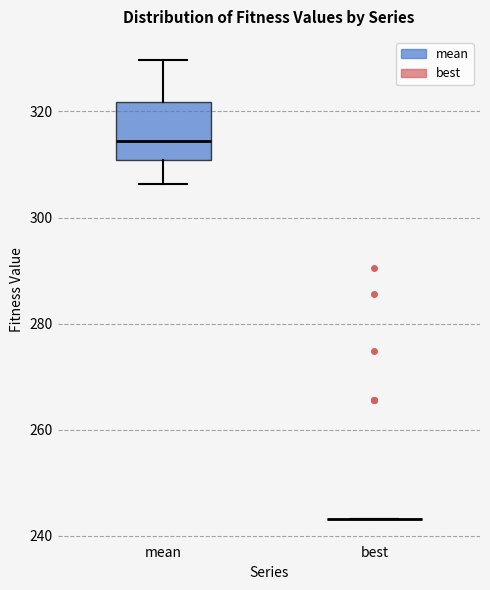

Reading left to right, transcribe this box plot: for each box, give where its median line is, the range the box spans, and where its two whiskers end, as read against the y-axis. The values are not printed on the chart, so give them approximately, as read against the axis.

mean: median 314, box 310 to 322, whiskers 306 to 330
best: box collapsed to a line at 244, whiskers 244 to 244